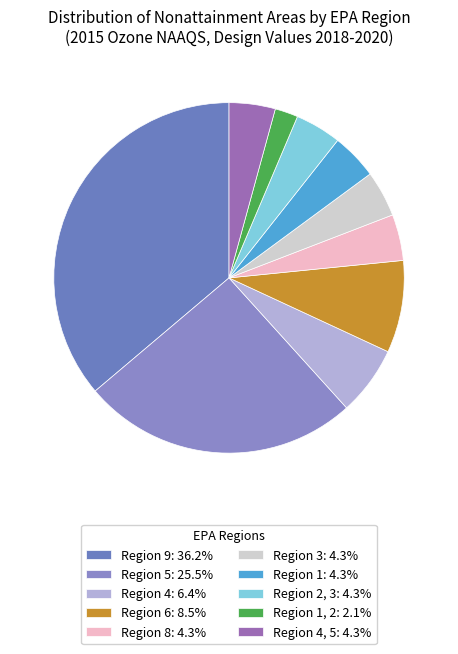

How many segments does this pie chart have?

10